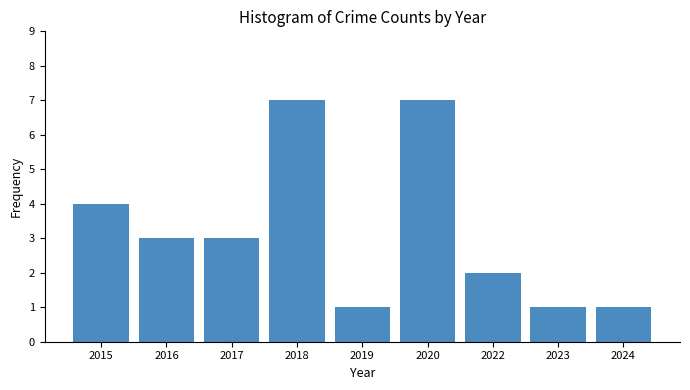

What is the greatest value displayed?

7